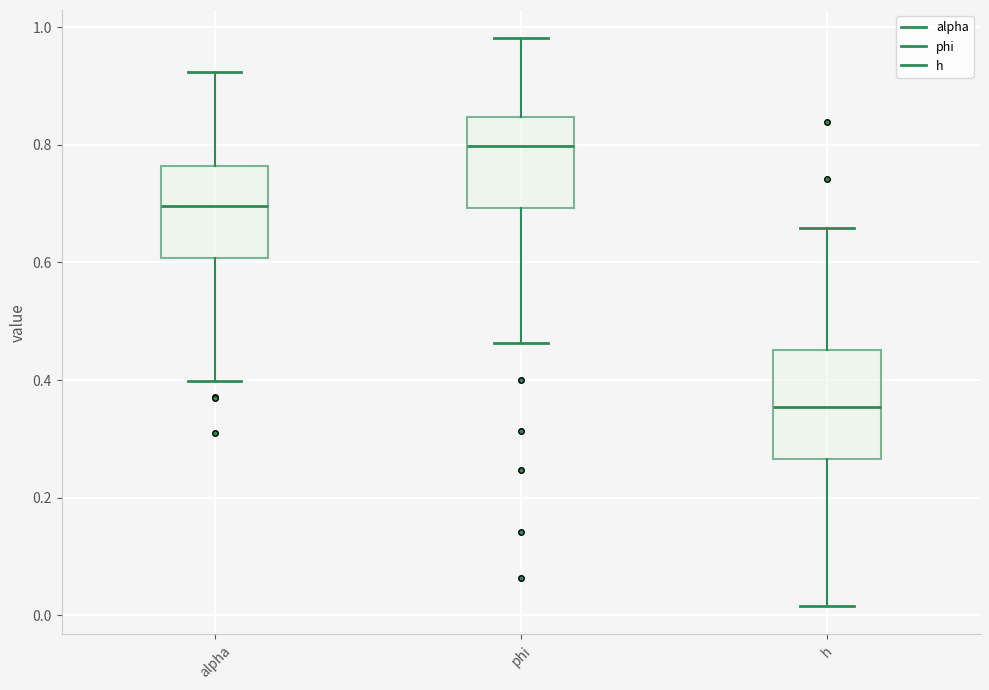

Reading left to right, transcribe this box plot: for each box, give where its median line is, the range the box spans, and where its two whiskers end, as read against the y-axis. The values are not printed on the chart, so give them approximately, as read against the axis.

alpha: median 0.70, box 0.60 to 0.76, whiskers 0.40 to 0.92
phi: median 0.80, box 0.70 to 0.84, whiskers 0.46 to 0.98
h: median 0.36, box 0.26 to 0.46, whiskers 0.02 to 0.66